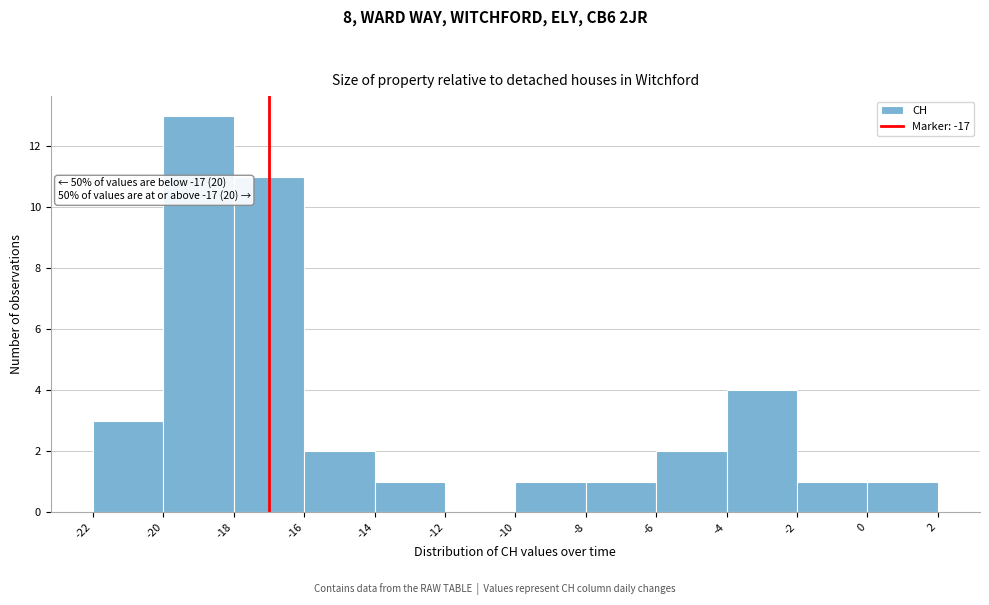

Which range on the x-axis has the tallest bar?

-20 to -18